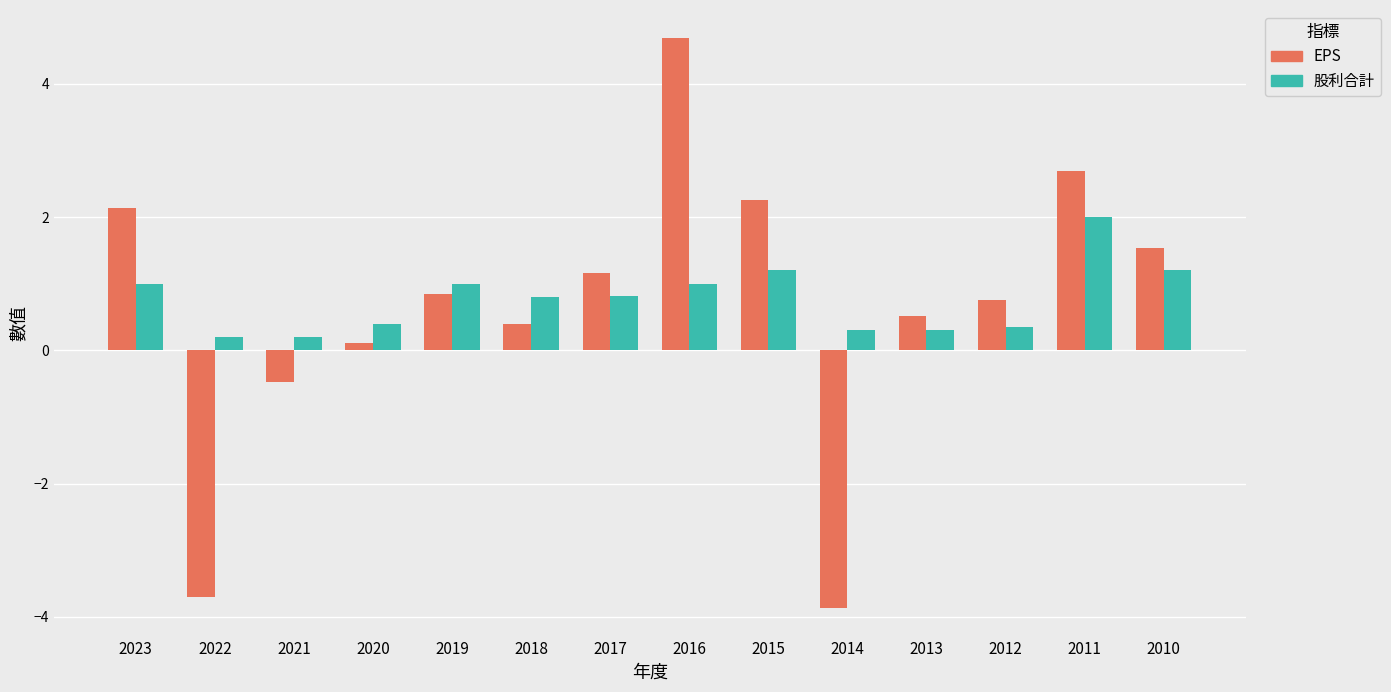

At which category is the sum across all series the highest?

2016